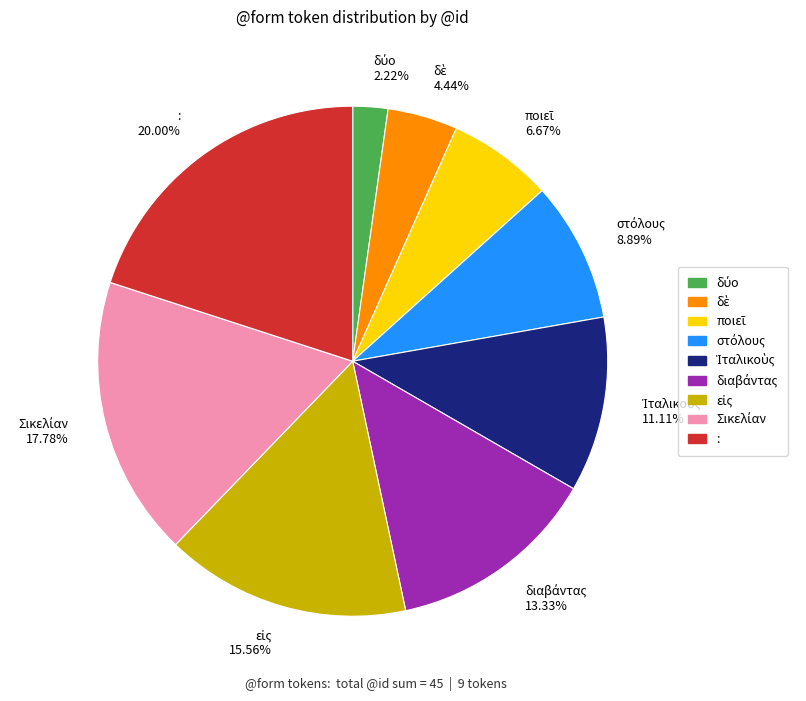

Is there a majority slice in this chart?

No